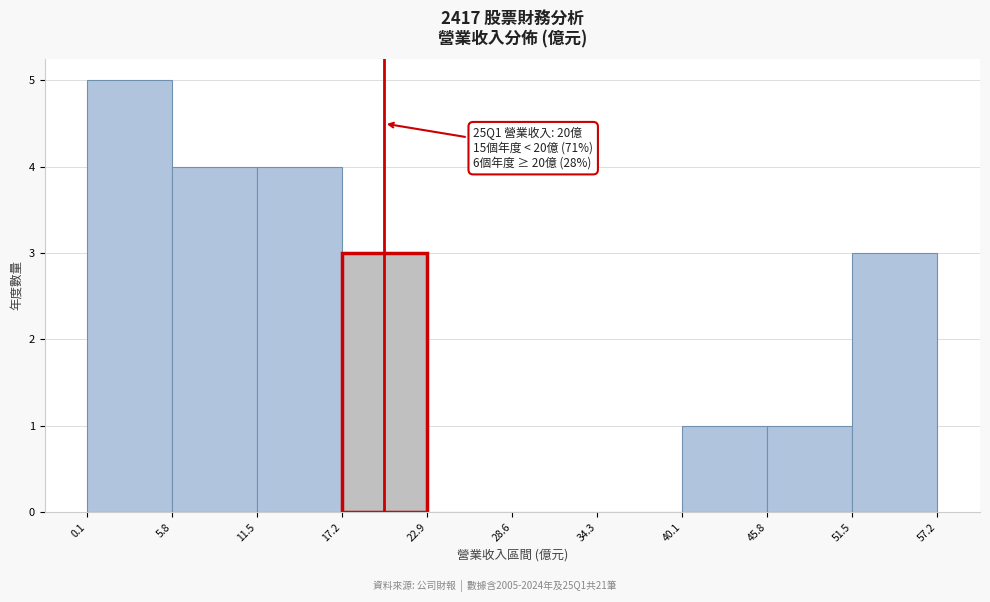

Over which range of the x-axis is the bar tallest?

0.1 to 5.8